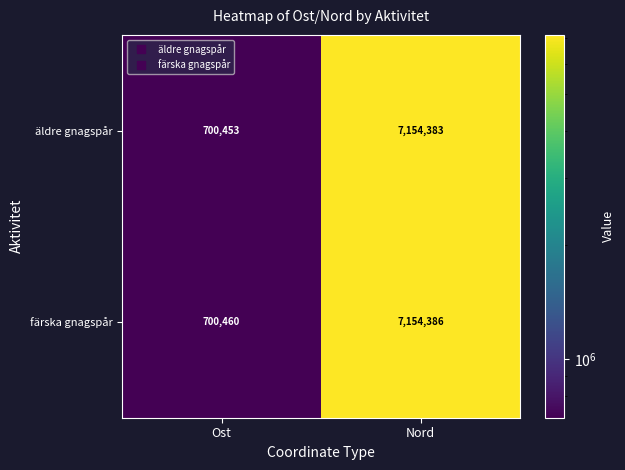

True or false: äldre gnagspår has a value of 1227049 at Ost.

False